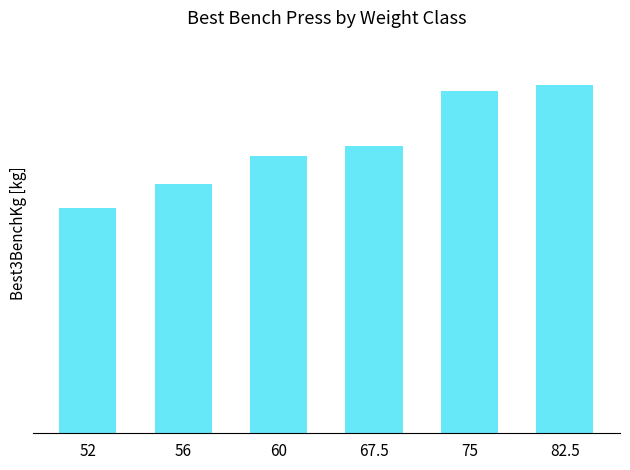

Reading left to right, extract all data points from this chart.

52=165.0	56=182.5	60=202.5	67.5=210.0	75=250.0	82.5=255.0